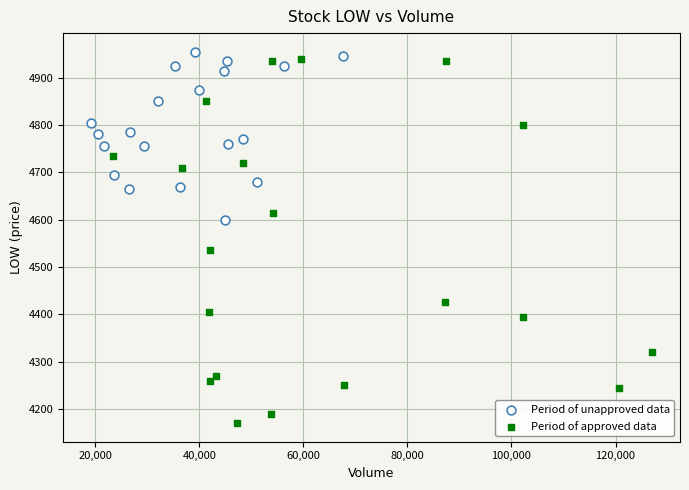

Which series contains the highest Y value?

Period of unapproved data